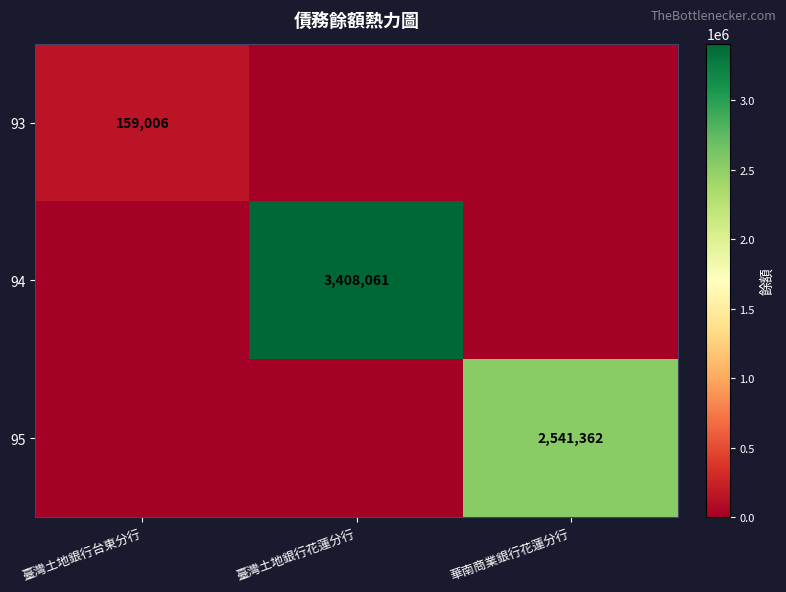

What is the total value across all series at 臺灣土地銀行台東分行?

159006